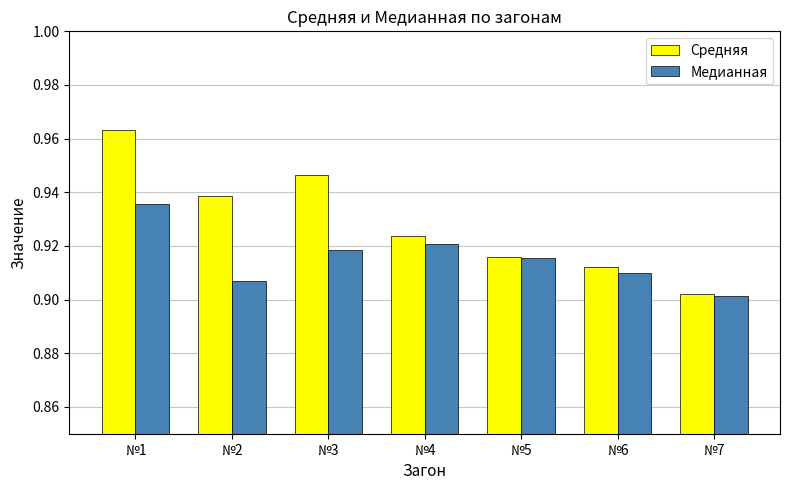

Rank the series by their maximum value, from lowest to highest.

Медианная, Средняя